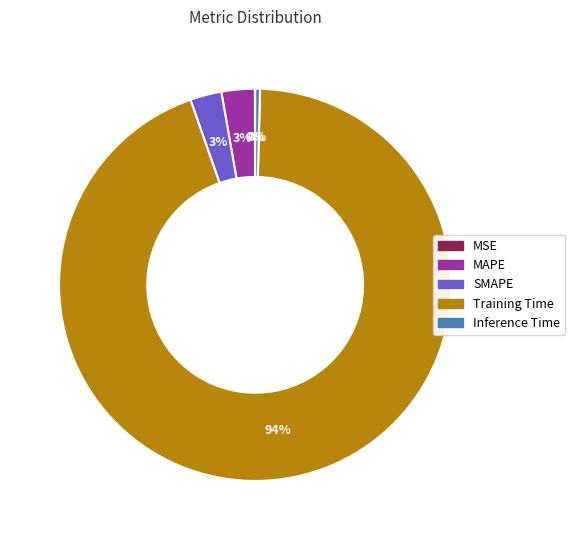

To the nearest percent, what is the difference between the Training Time and Inference Time slice percentages?

94%